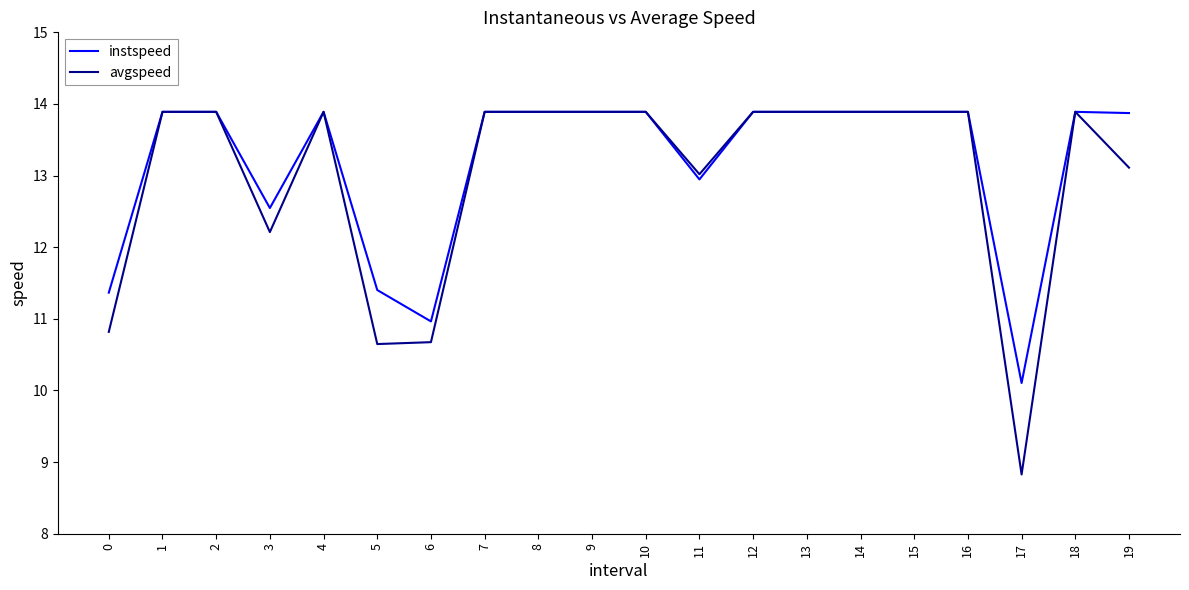

Where is the first local minimum for avgspeed?

3